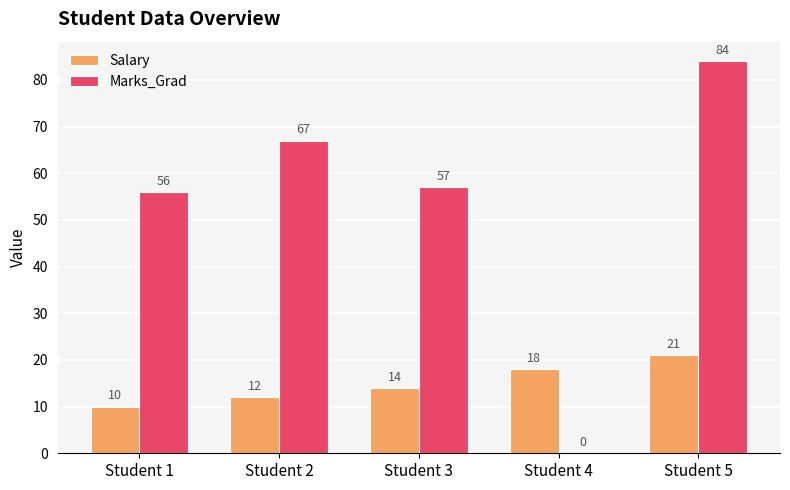

Reading left to right, what are all the values shown in this chart?

Salary: 10	12	14	18	21
Marks_Grad: 56	67	57	0	84